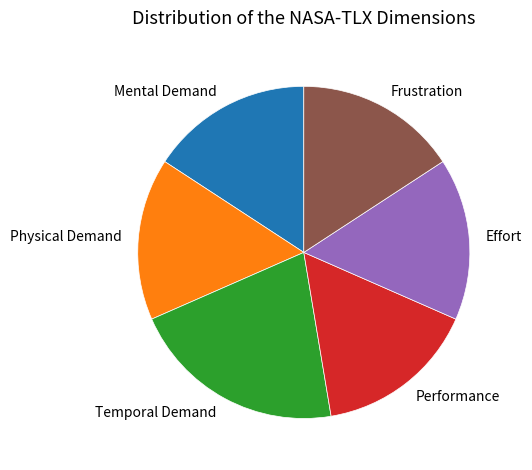

Count the number of slices in the pie.

6